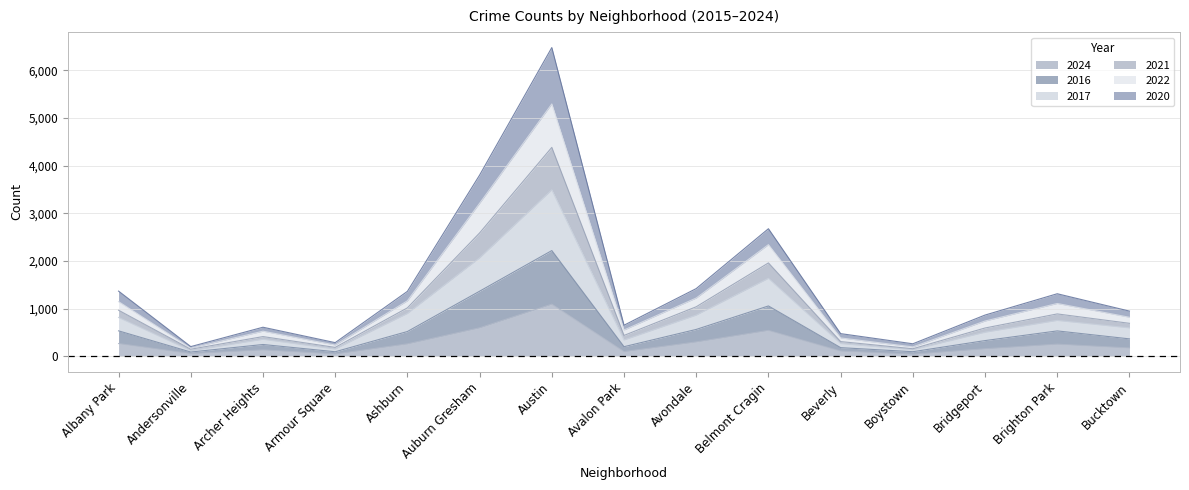

The 2024 series shows 59 at Andersonville. True or false?

True